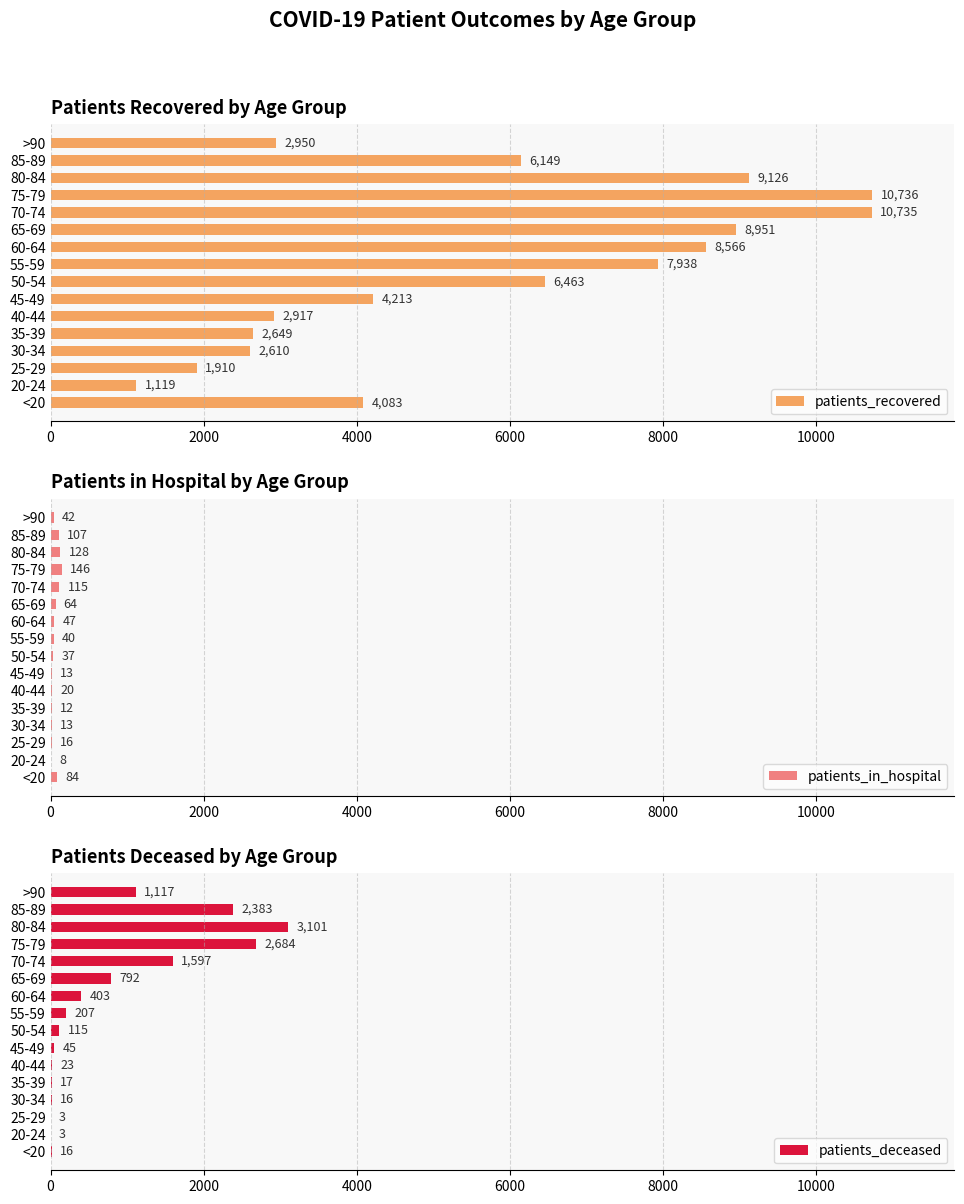

Read the patients_recovered value at 45-49, to the nearest 100.

4200